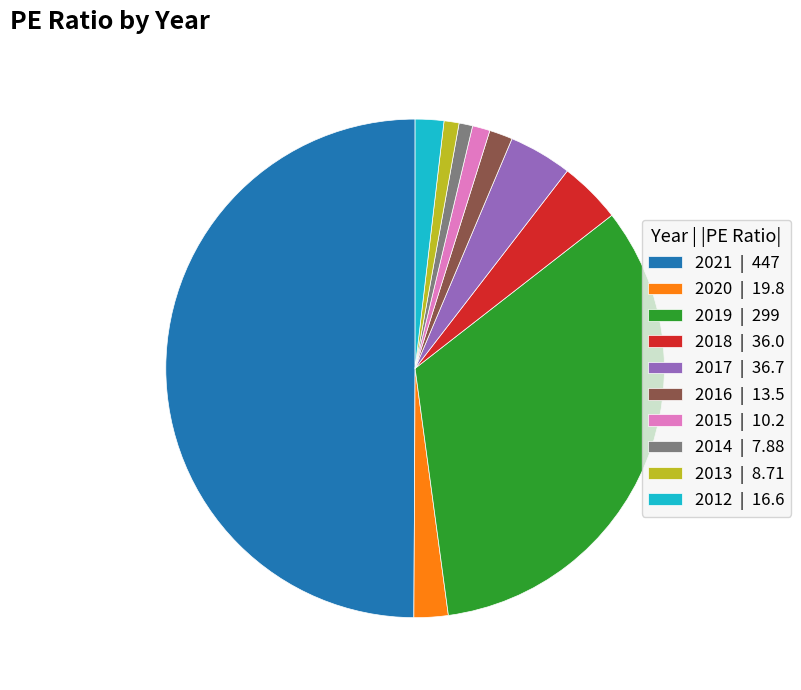

Do 2019 and 2020 together represent more than half of the pie?

No